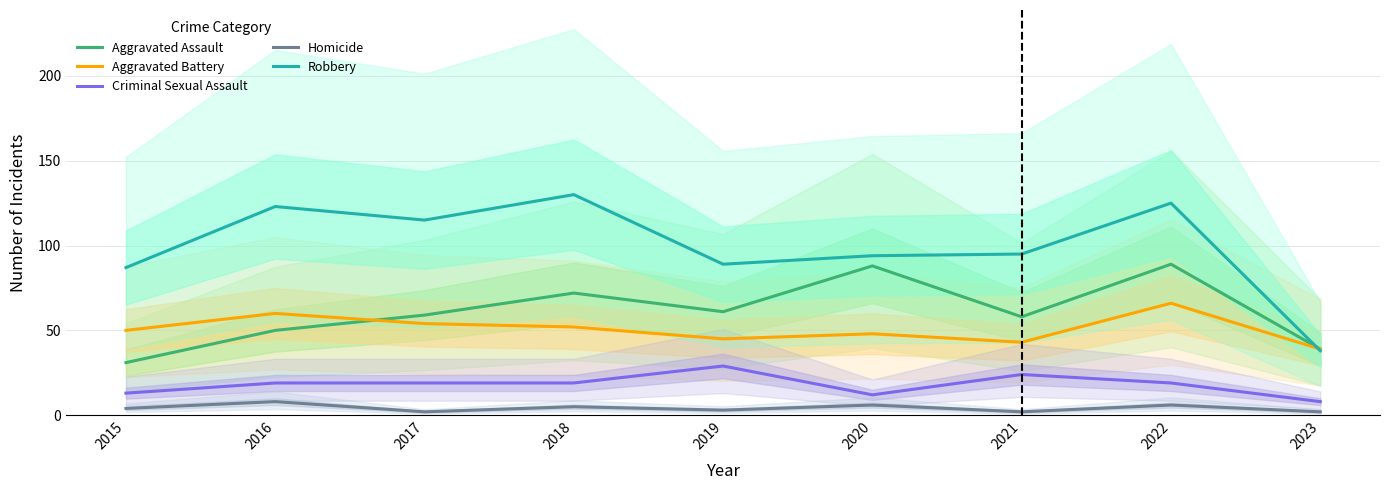

What is the value of the Aggravated Assault point at the 9th from the left?

39